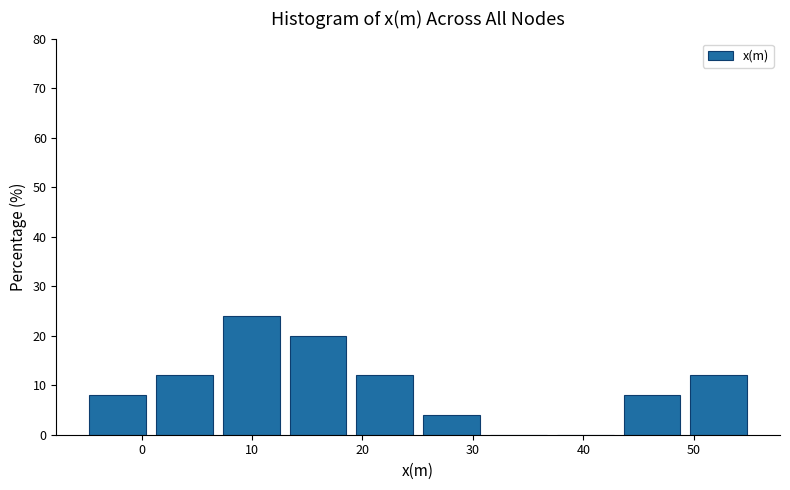

How tall is the bar that spans 26 to 32 on the x-axis? Neither the bar edges nor the heights are printed on the chart, so give them approximately, as read against the axes.

4